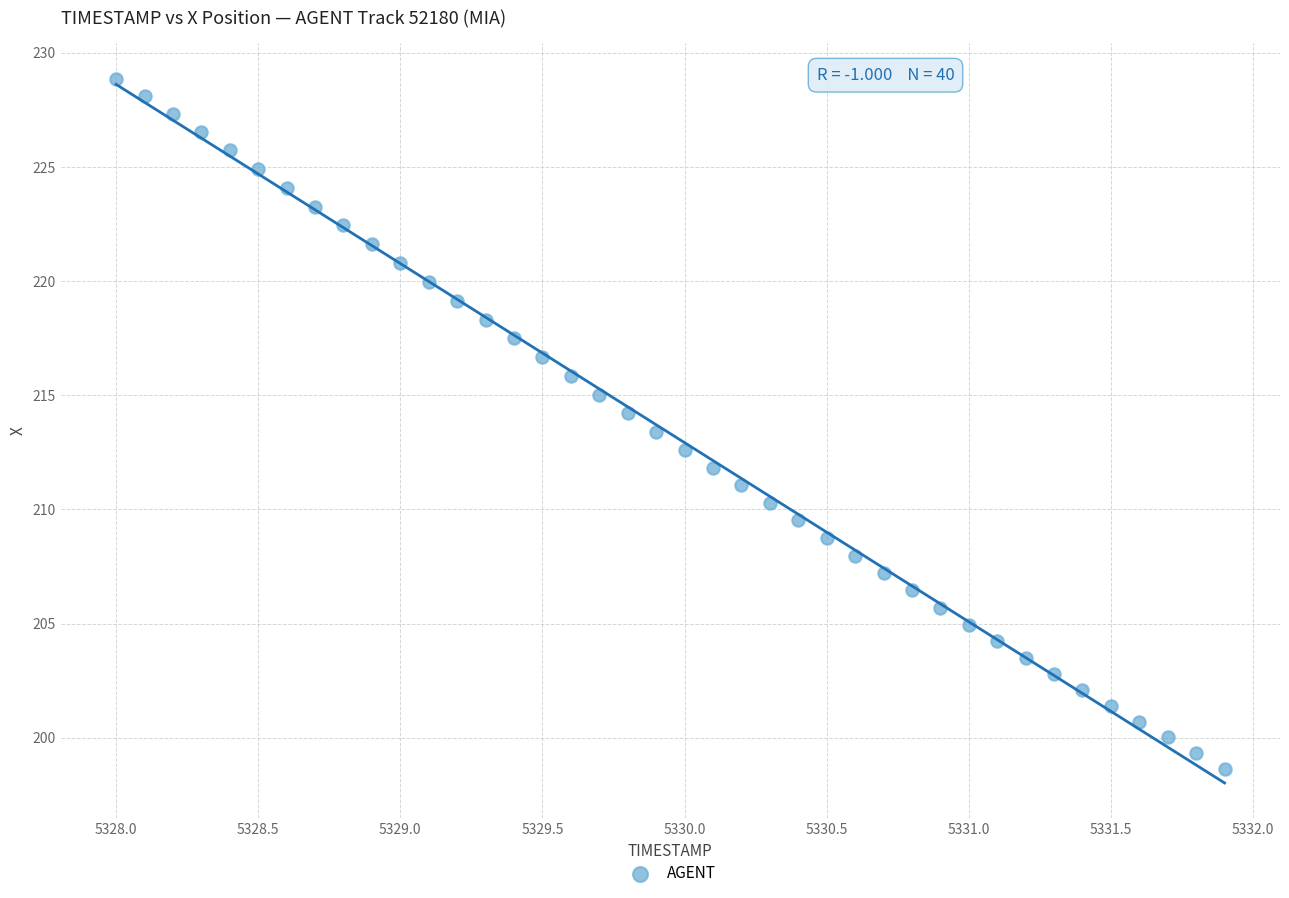

What is the range of Y values (max minus min)?

30.2